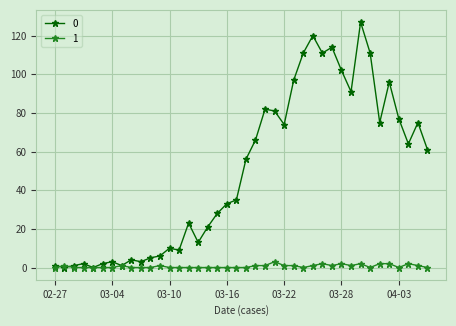

At how many categories does at least one series exceed 48?

20